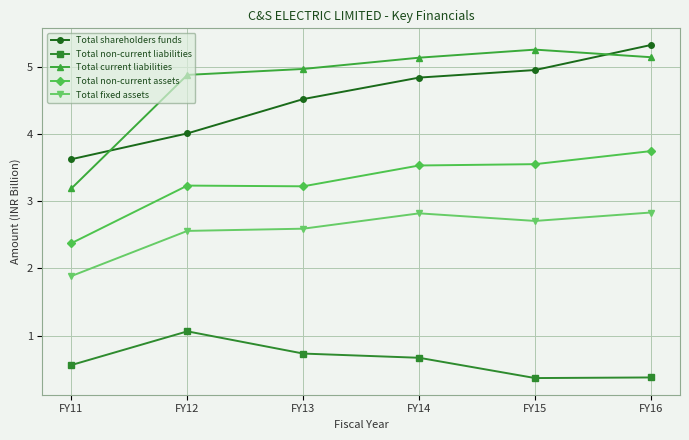

Rank the categories by Total shareholders funds value from lowest to highest.

FY11, FY12, FY13, FY14, FY15, FY16